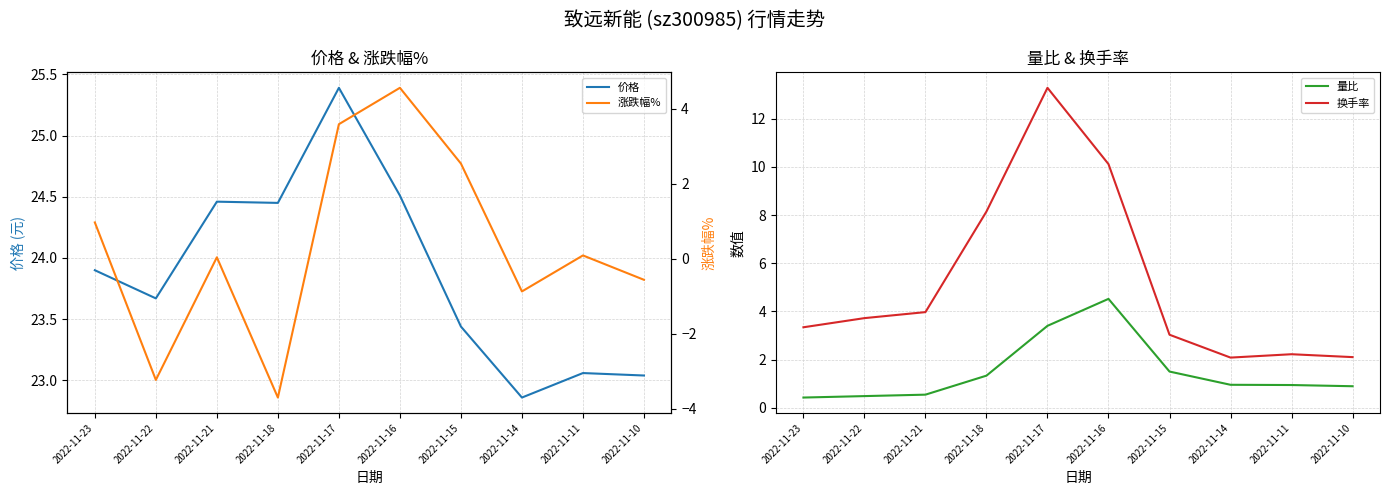

What is the difference between the highest and lowest values at 2022-11-10?

23.6